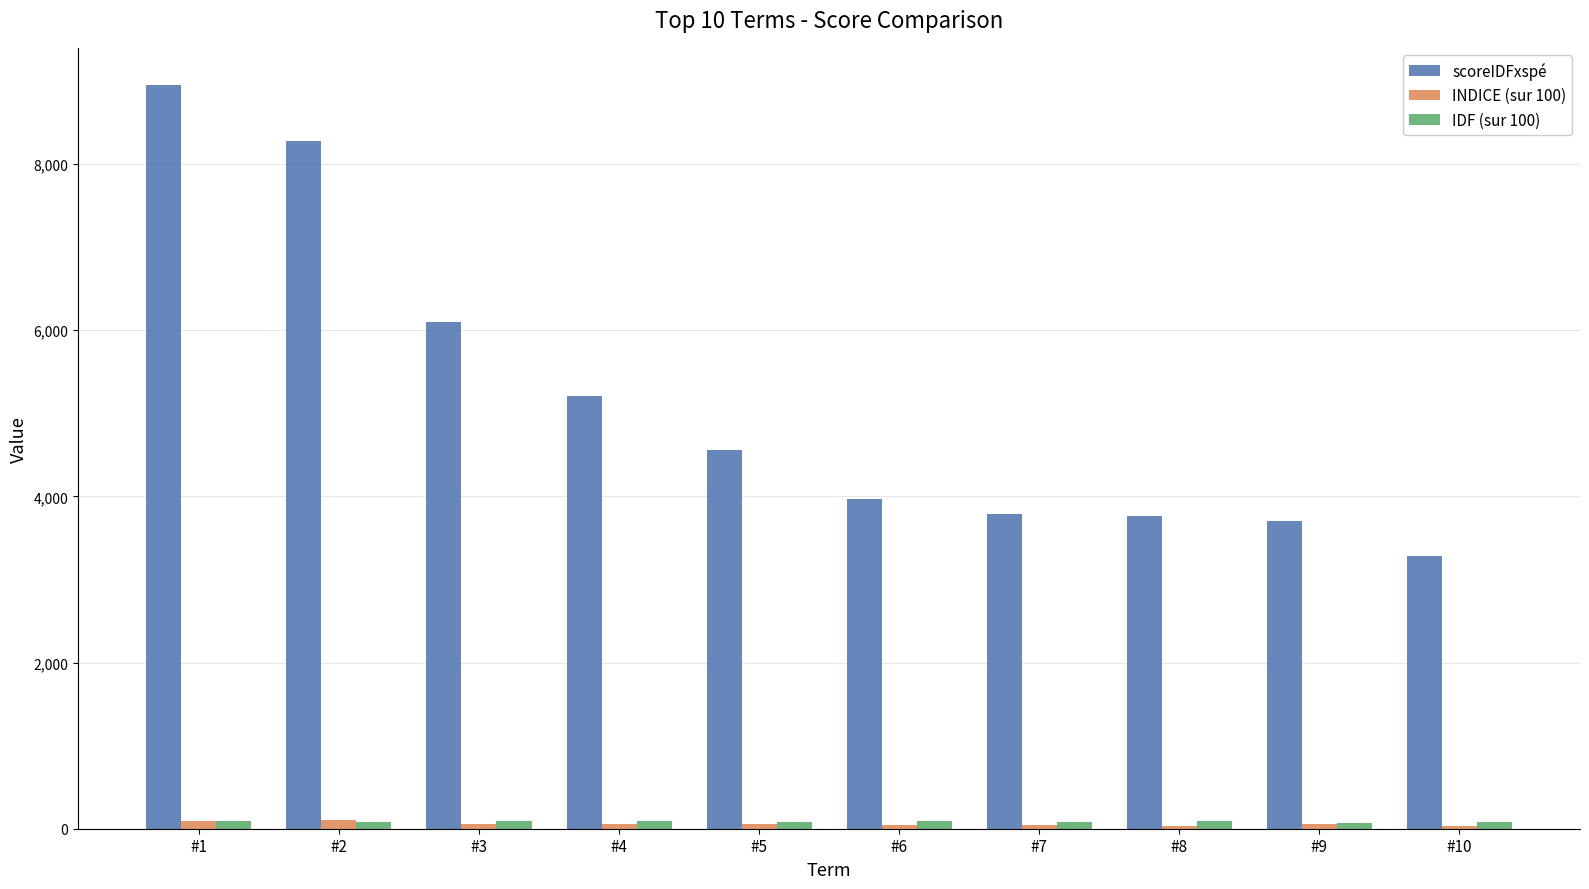

Which series changed the most between #2 and #3?

scoreIDFxspé